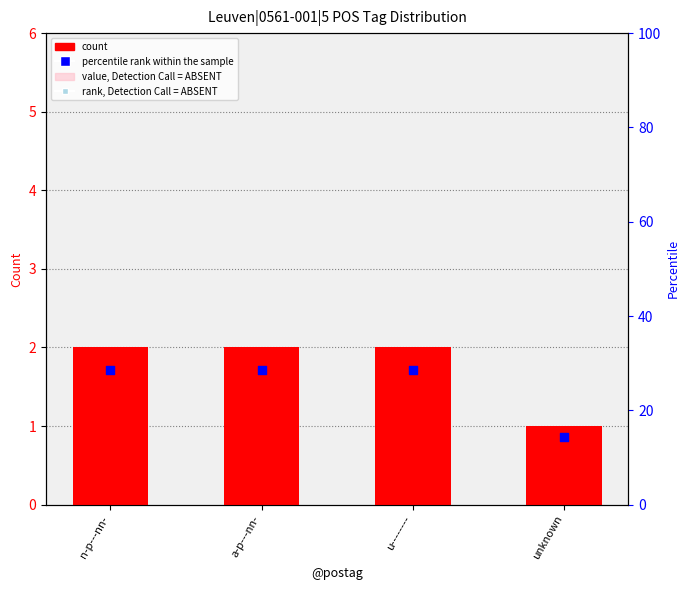

Which series has the widest spread of Y values?

percentile rank within the sample